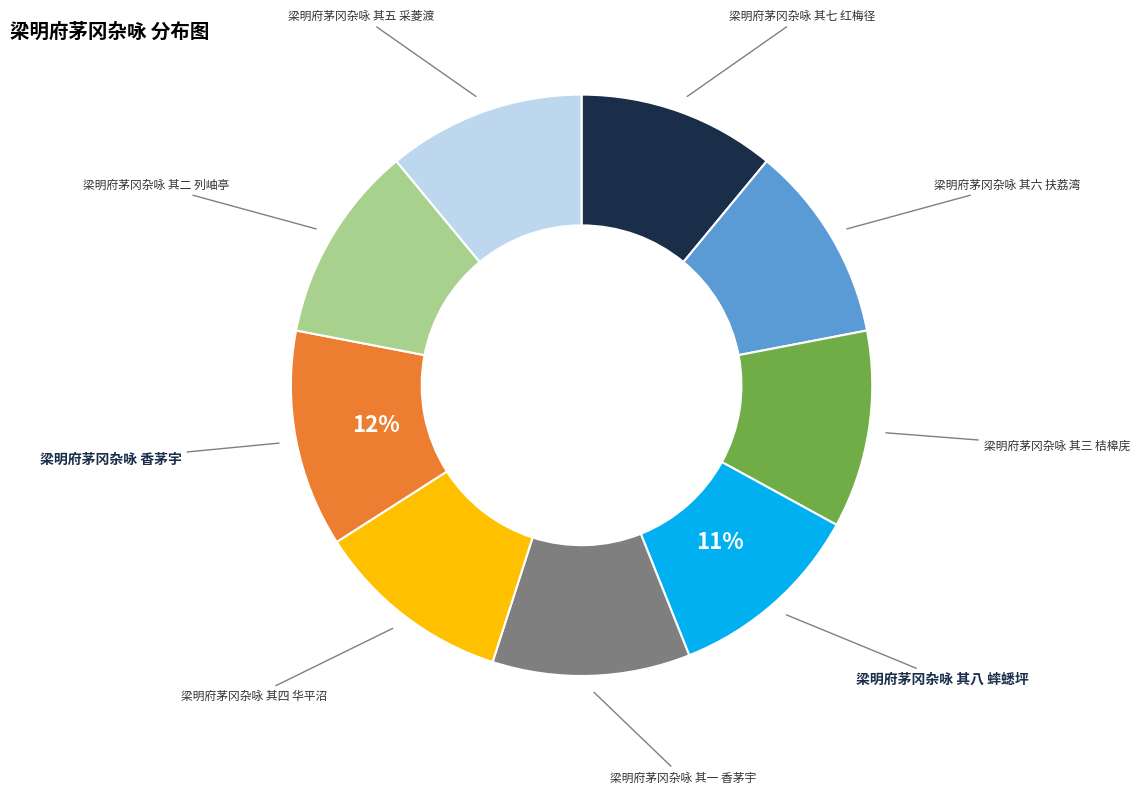

To the nearest percent, what percentage of the pie is 梁明府茅冈杂咏 其七 红梅径?

11%